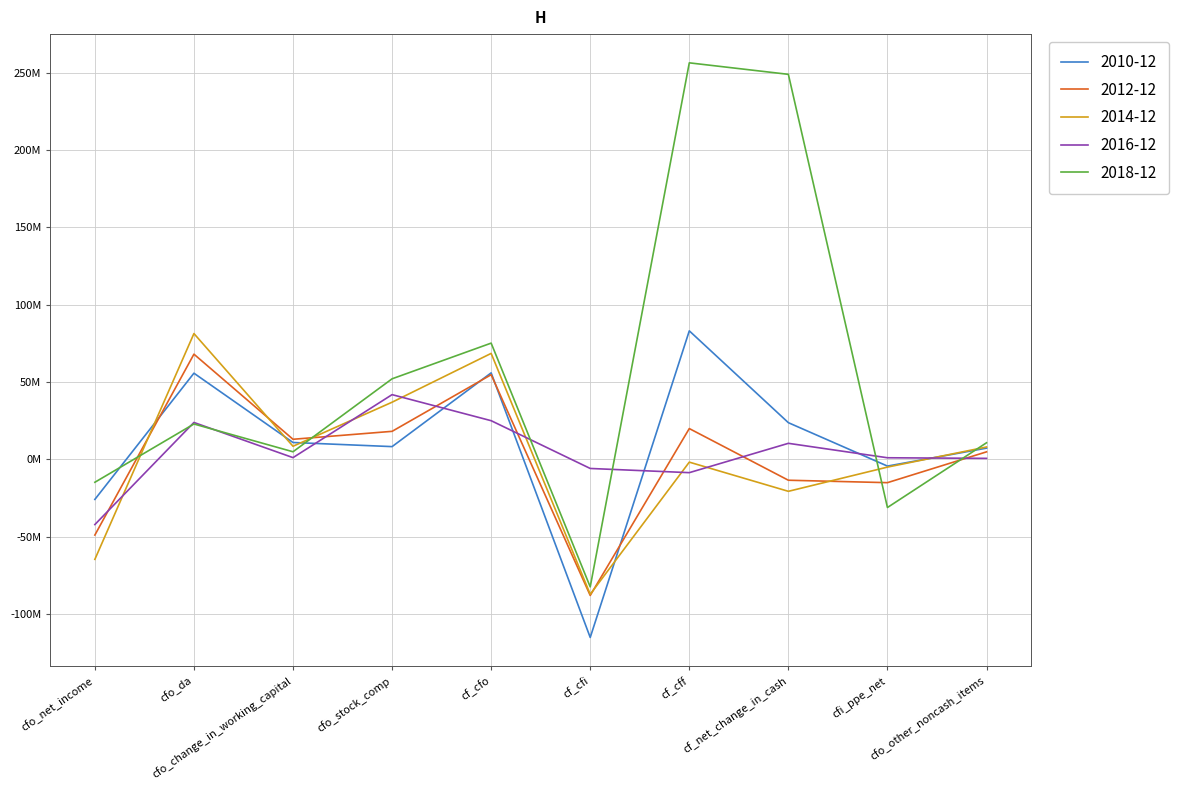

What is the label of the 4th point from the right?

cf_cff